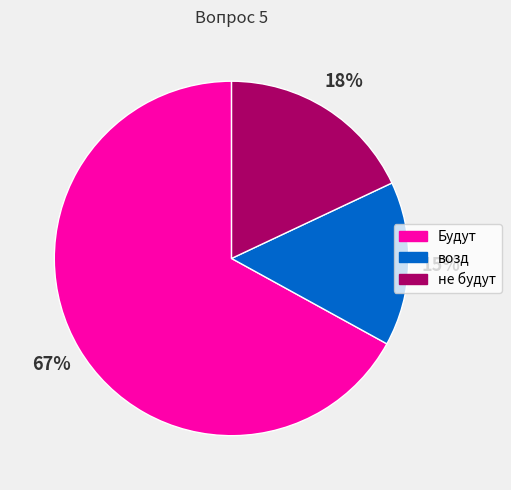

How many slices are in this pie chart?

3